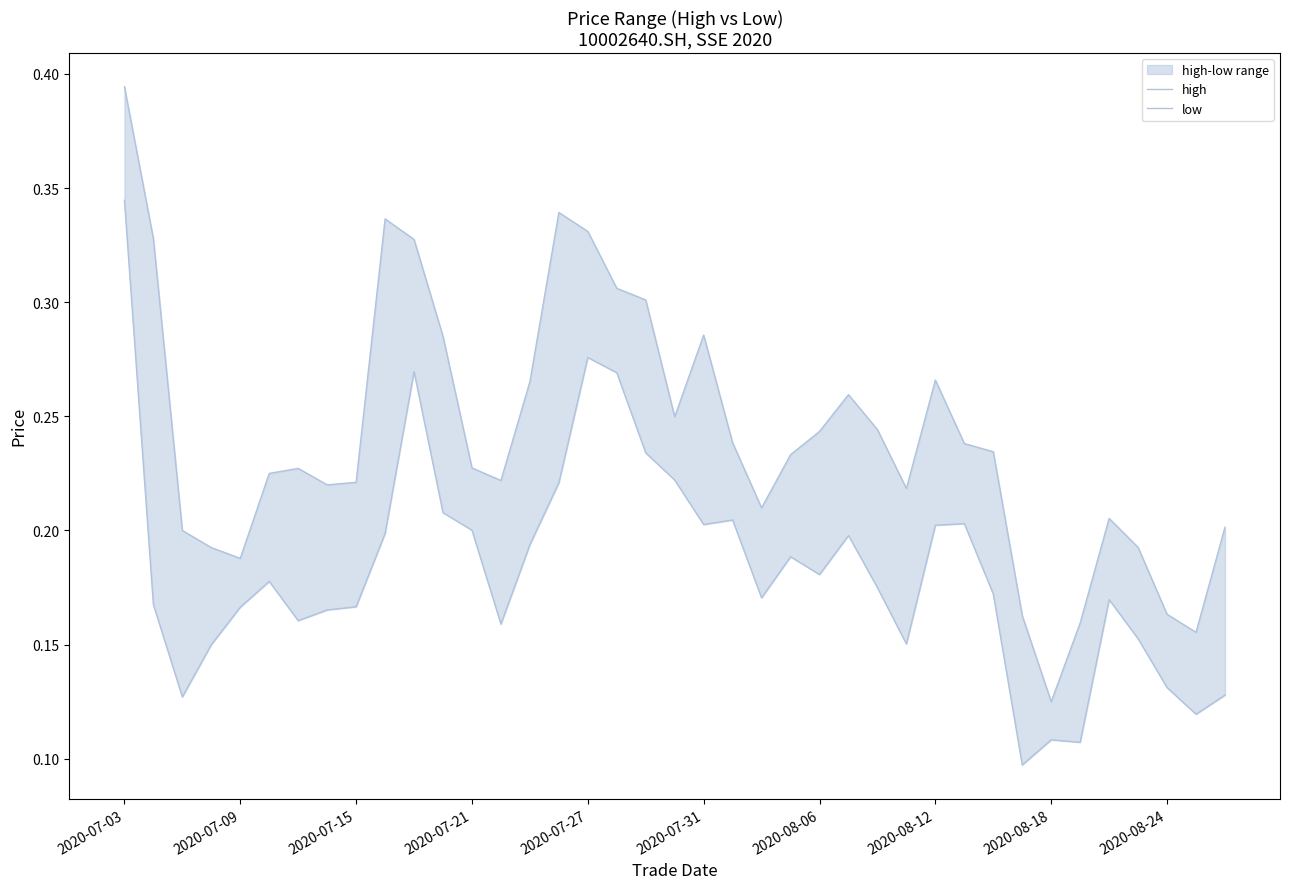

What is the total value across all series at 2020-07-27?

0.6